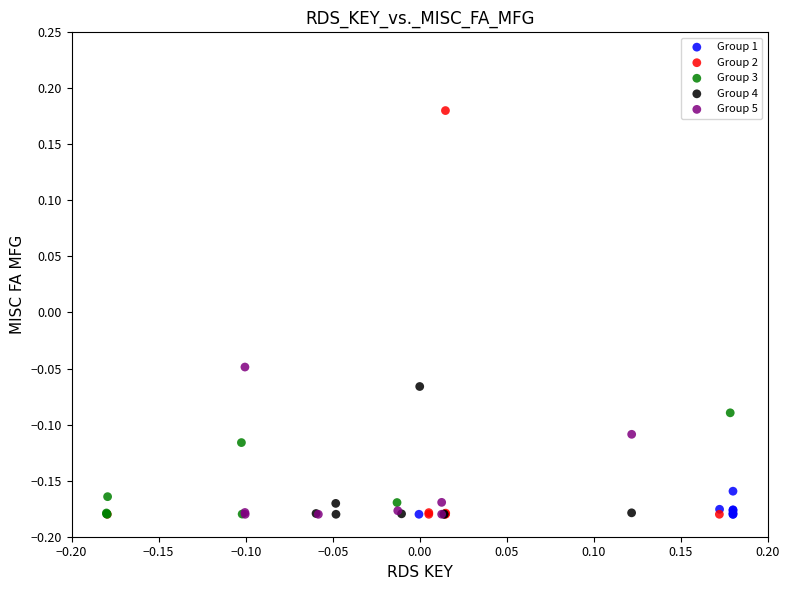

Which series has the largest Y range (max minus min)?

Group 2